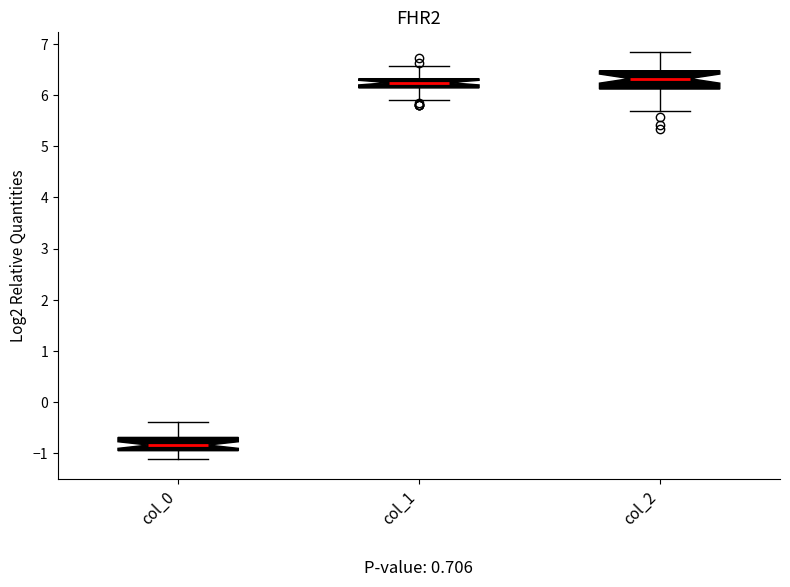

Where is the lower edge of the box for col_2 on the y-axis? The values are not printed on the chart, so give them approximately, as read against the axis.

6.1